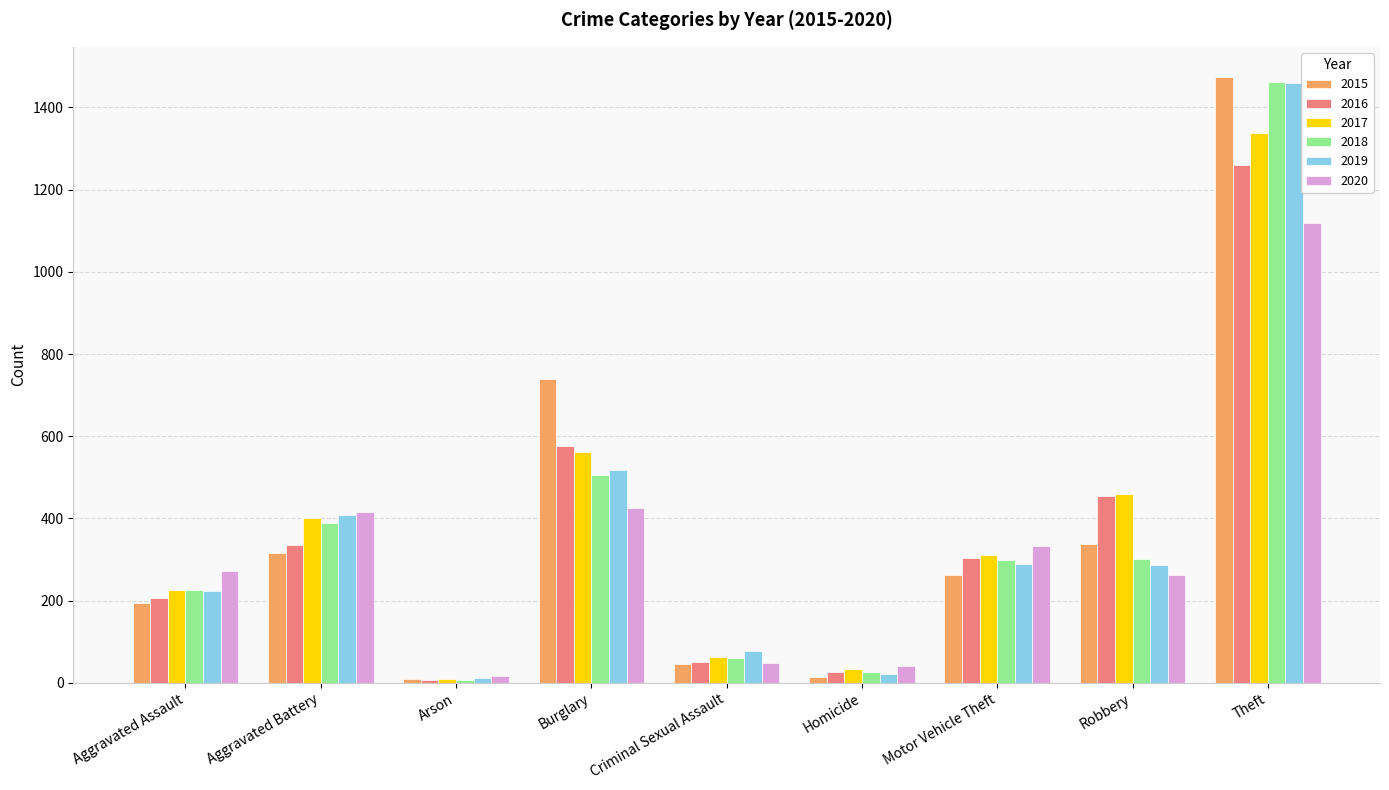

What are all the series names shown in the legend?

2015, 2016, 2017, 2018, 2019, 2020